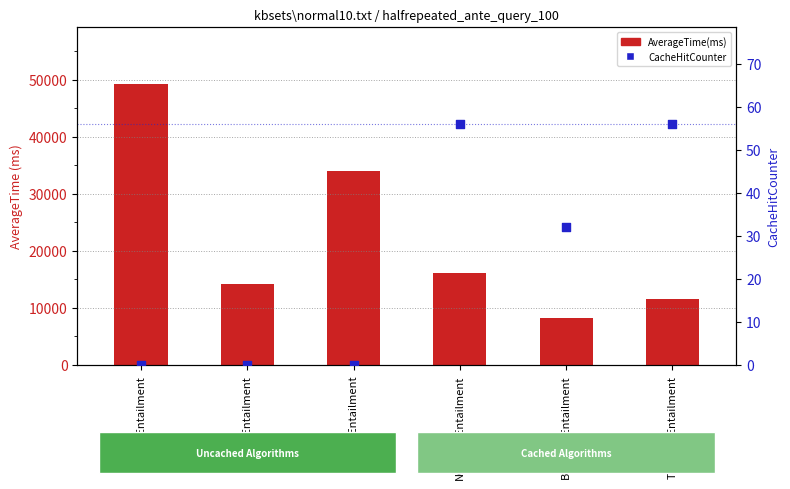

At how many categories does at least one series exceed 27585?

2